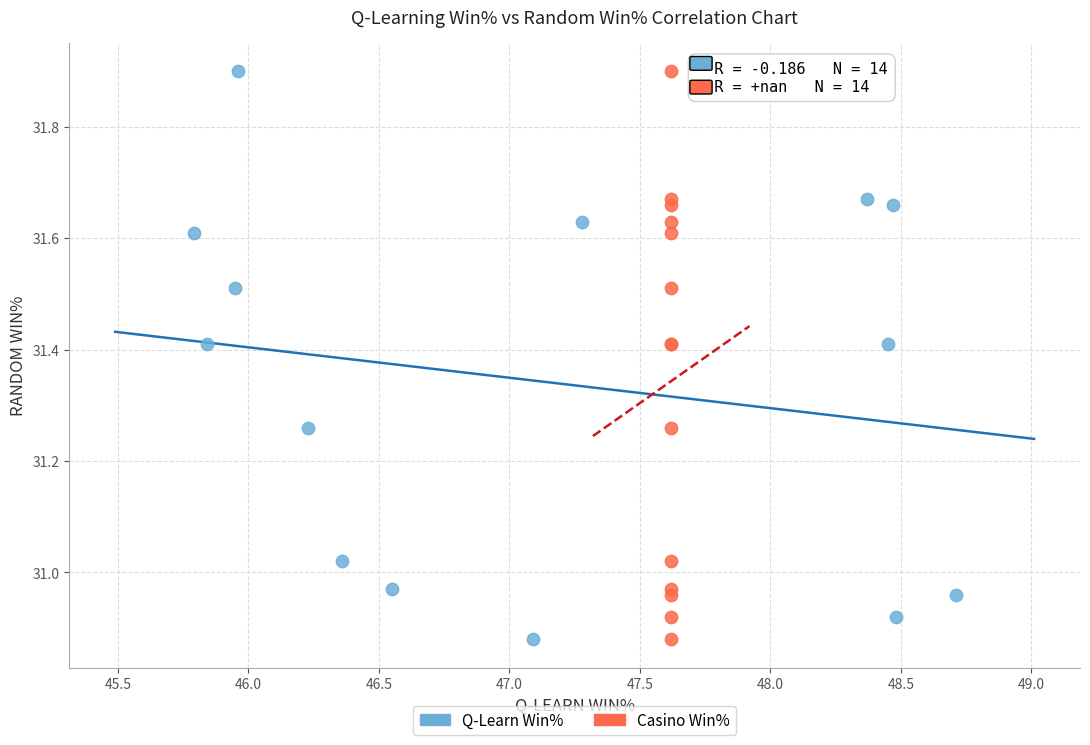

What are all the series names shown in the legend?

Q-Learn Win%, Casino Win%